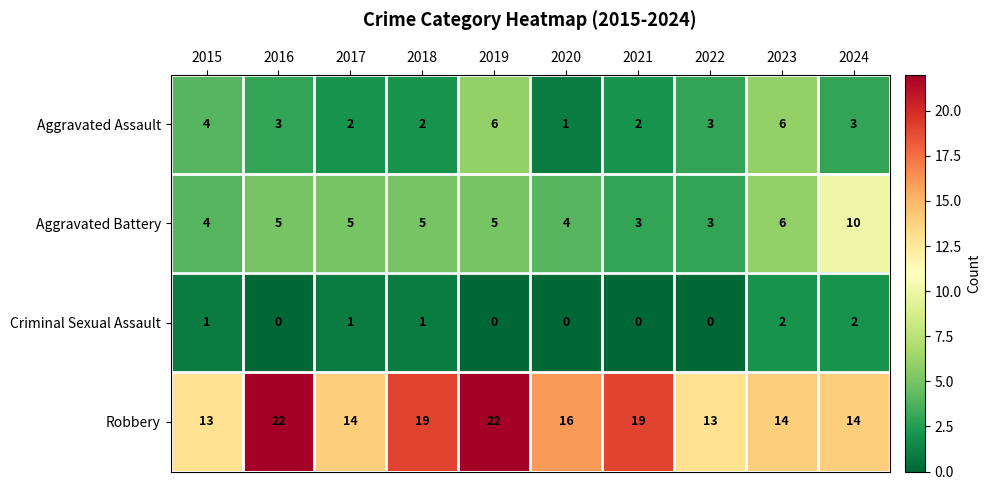

What is the total value across all series at 2022?

19